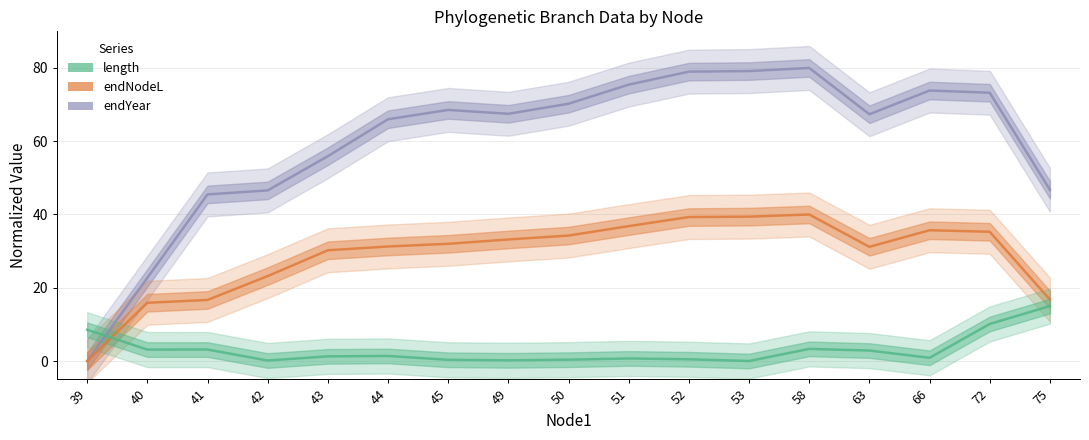

What is the total value across all series at 63?

101.4